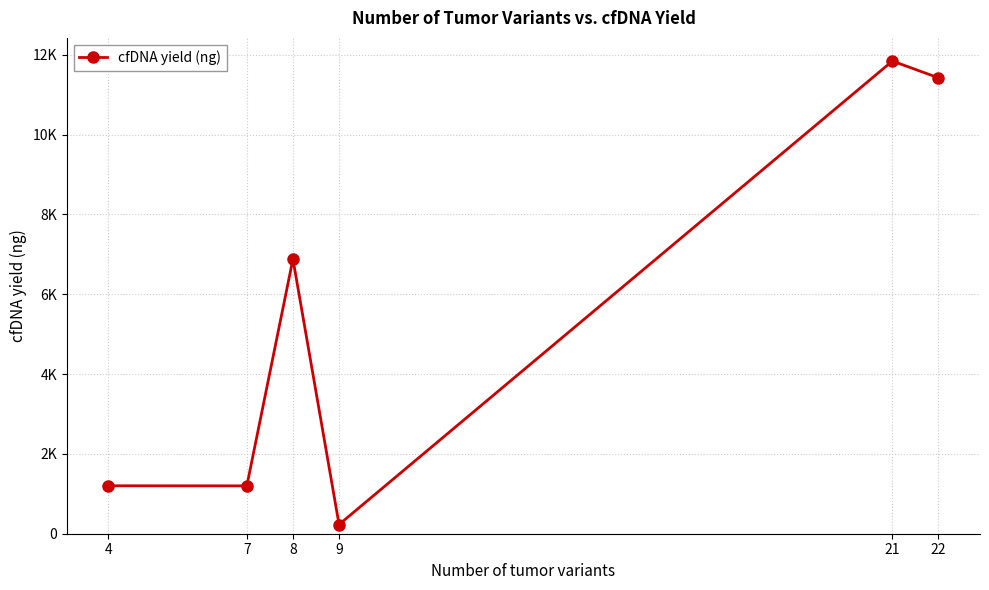

What is the change in value from 4 to 9?

-970